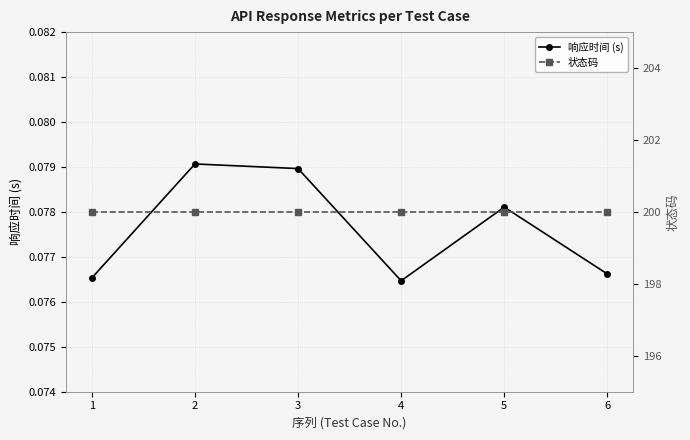

True or false: 响应时间 (s) and 状态码 cross at least once.

False